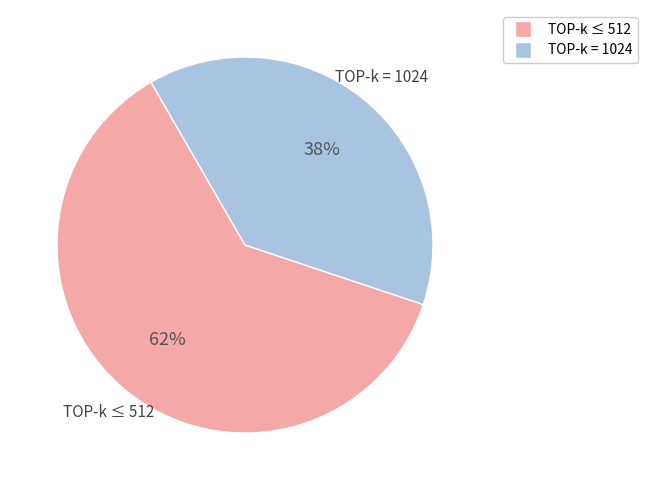

To the nearest percent, what is the average slice percentage?

50%